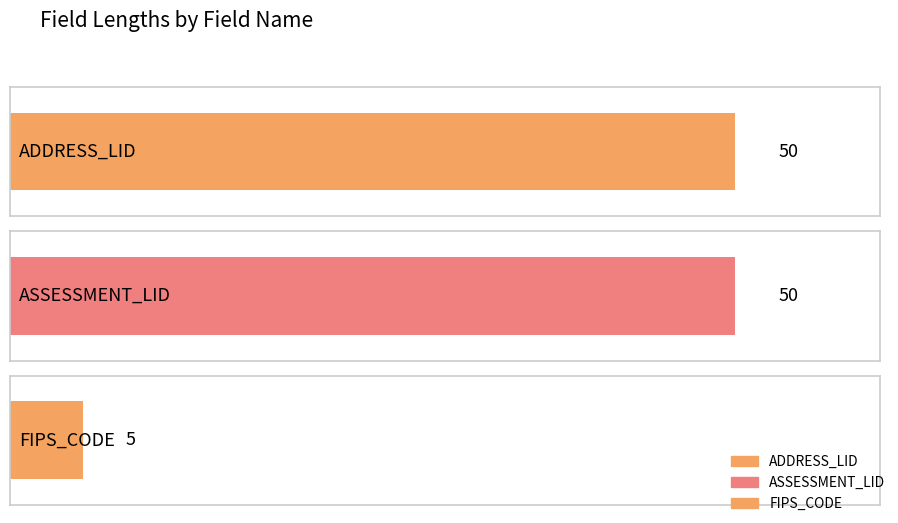

What is the label of the 1st bar from the right?

FIPS_CODE